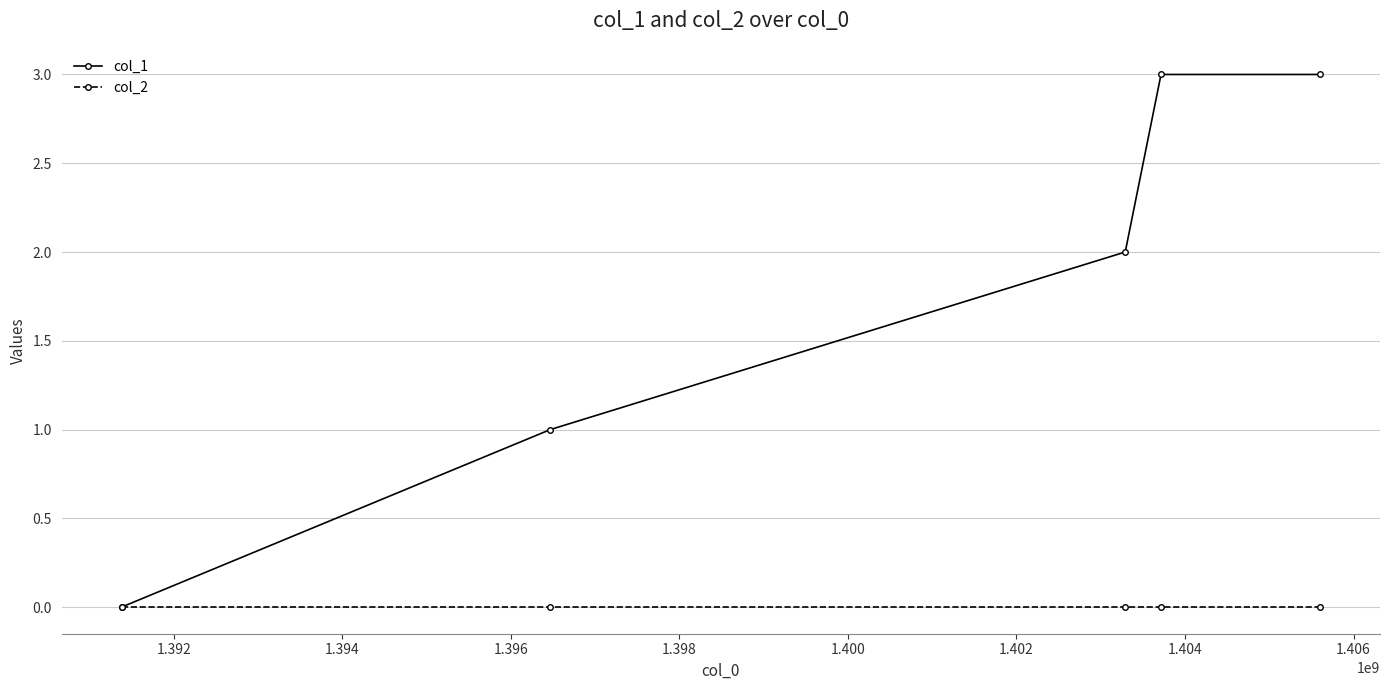

What is the maximum value shown in the chart?

3